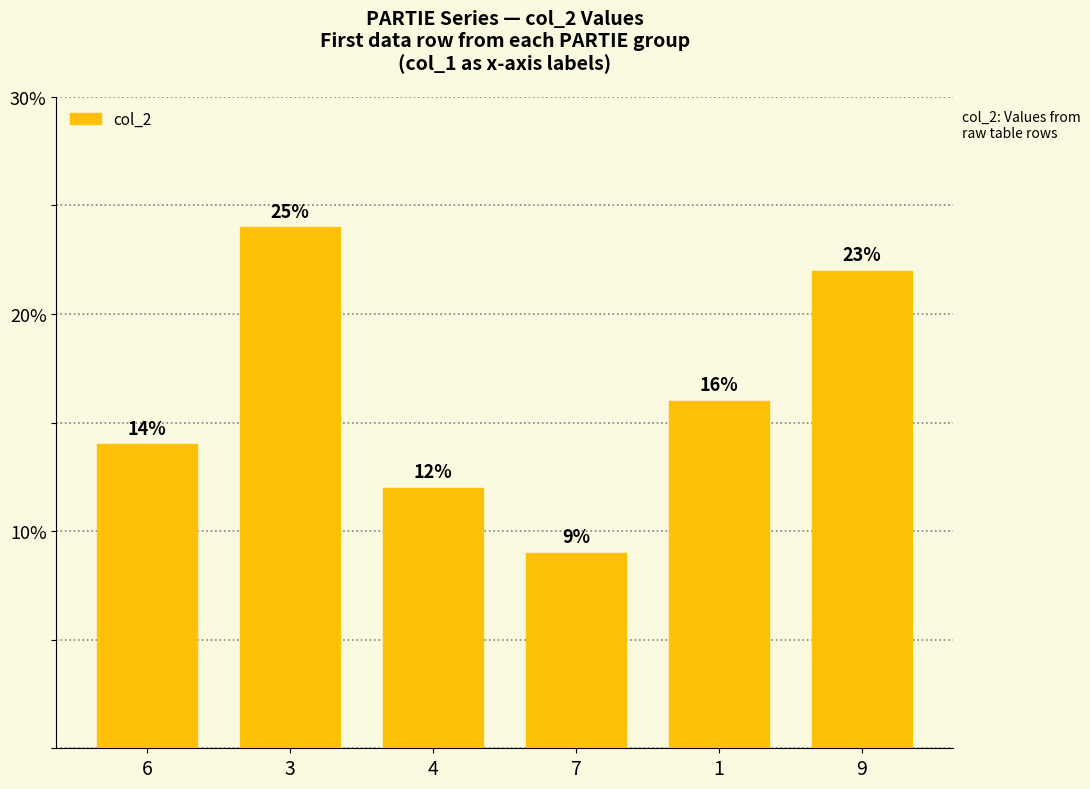

What is the minimum value shown in the chart?

9